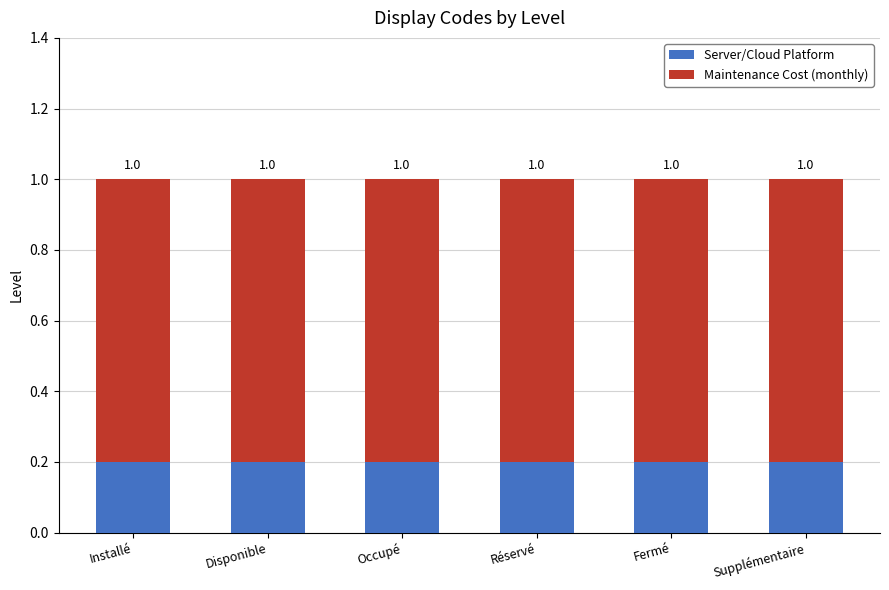

How many bars are there in total?

6